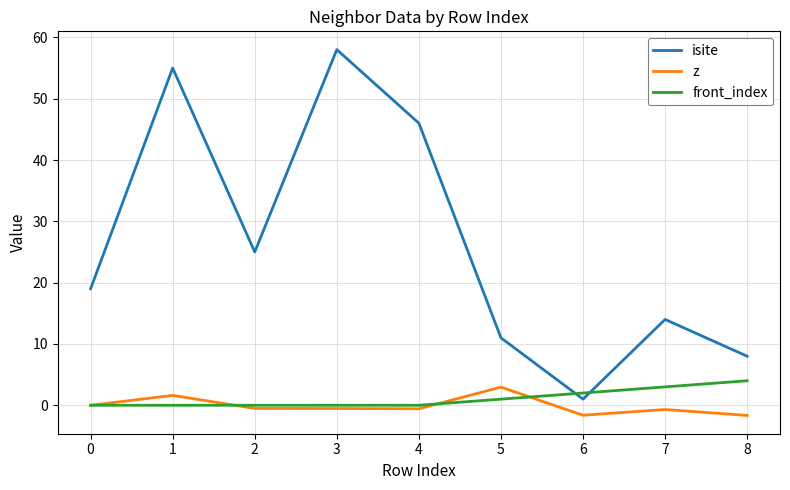

Is the value of front_index at 3 greater than the value of z at 4?

Yes